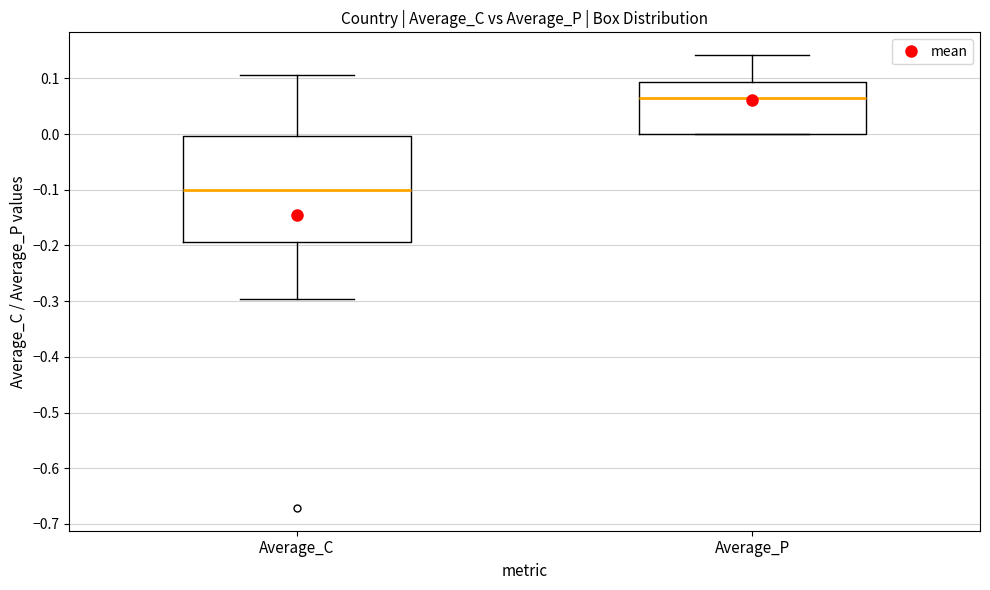

Reading left to right, transcribe this box plot: for each box, give where its median line is, the range the box spans, and where its two whiskers end, as read against the y-axis. The values are not printed on the chart, so give them approximately, as read against the axis.

Average_C: median -0.10, box -0.19 to 0.00, whiskers -0.30 to 0.11
Average_P: median 0.07, box 0.00 to 0.09, whiskers 0.00 to 0.14